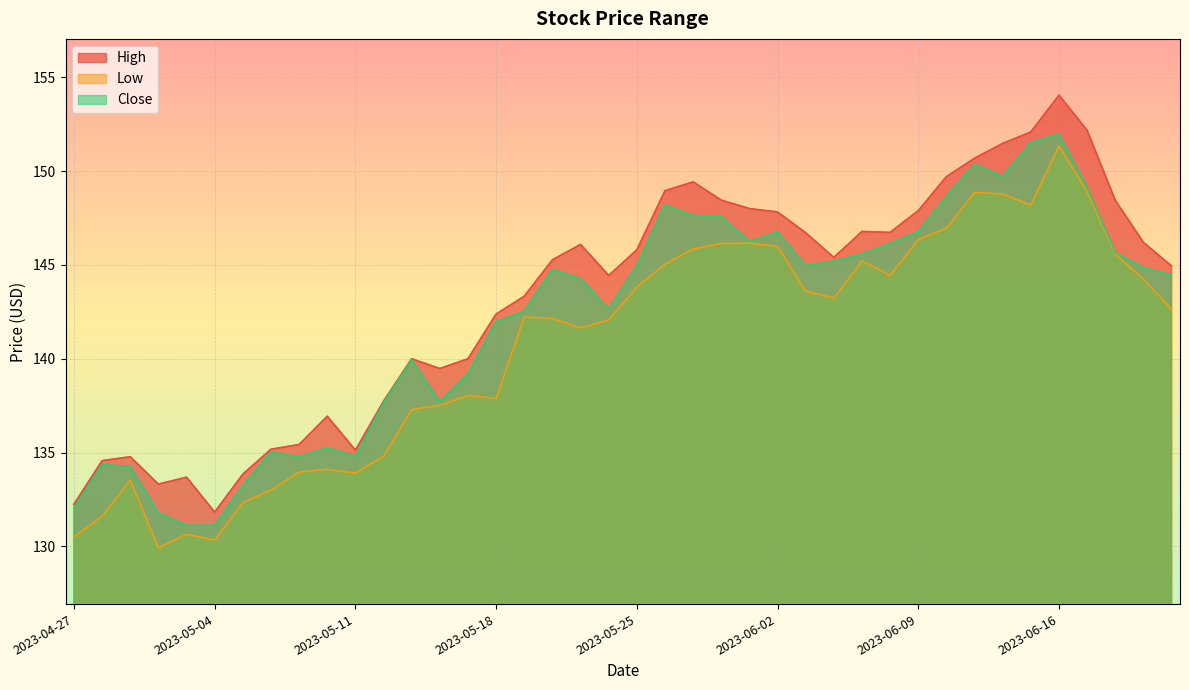

True or false: Close and High intersect in this chart.

False